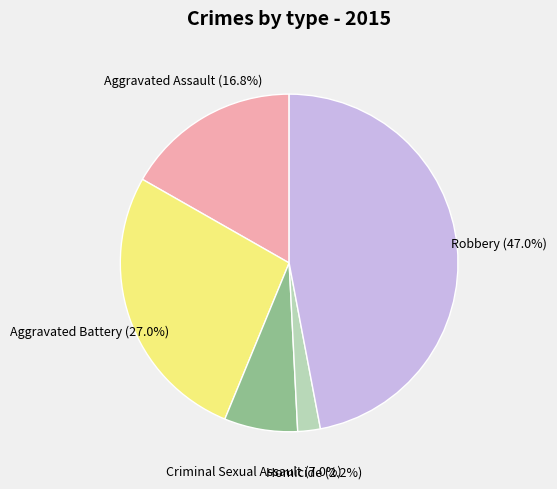

True or false: Aggravated Assault accounts for 29% of the total.

False